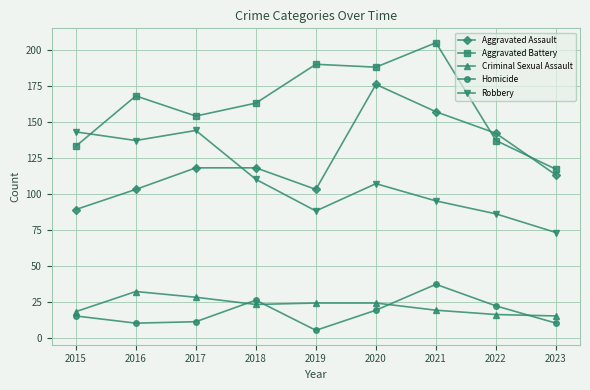

True or false: Homicide and Aggravated Battery cross at least once.

False